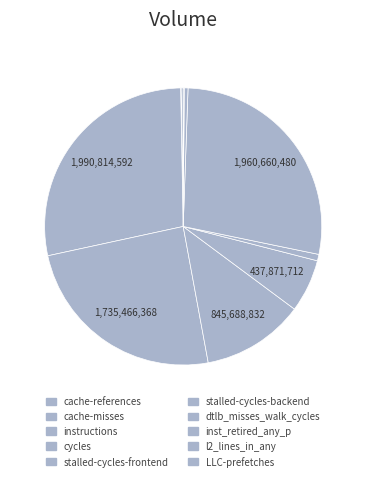

Count the number of slices in the pie.

10